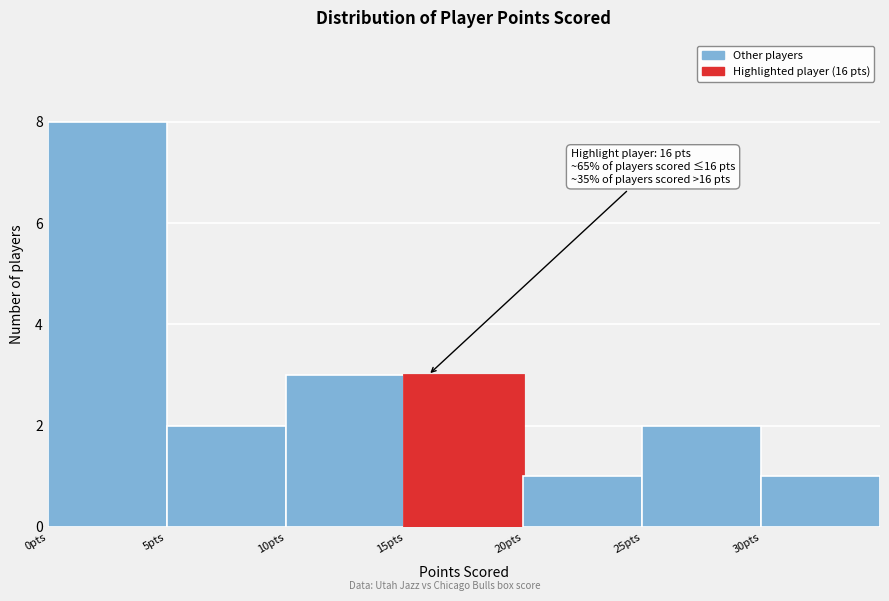

Which range on the x-axis has the tallest bar?

0 to 5